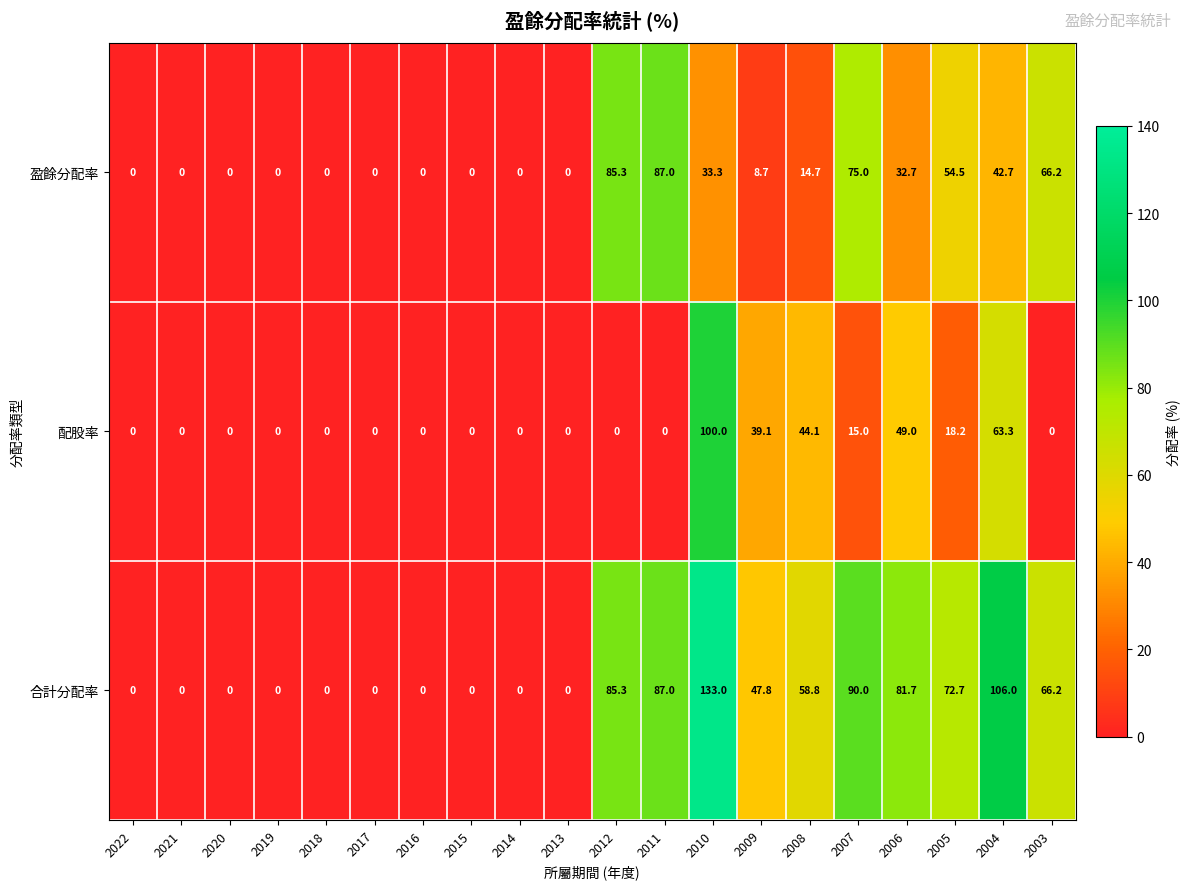

At how many categories does at least one series exceed 105?

2